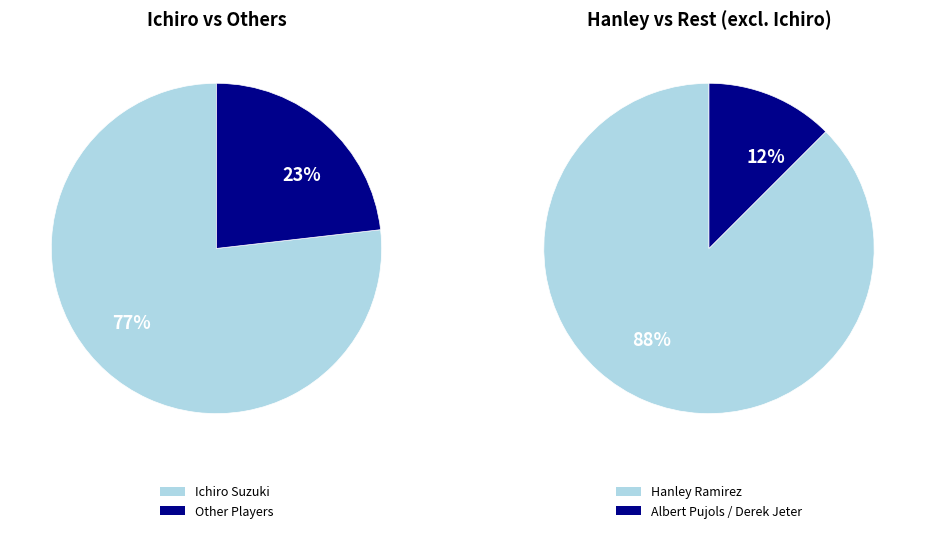

Is there any slice that represents more than half of the pie?

Yes